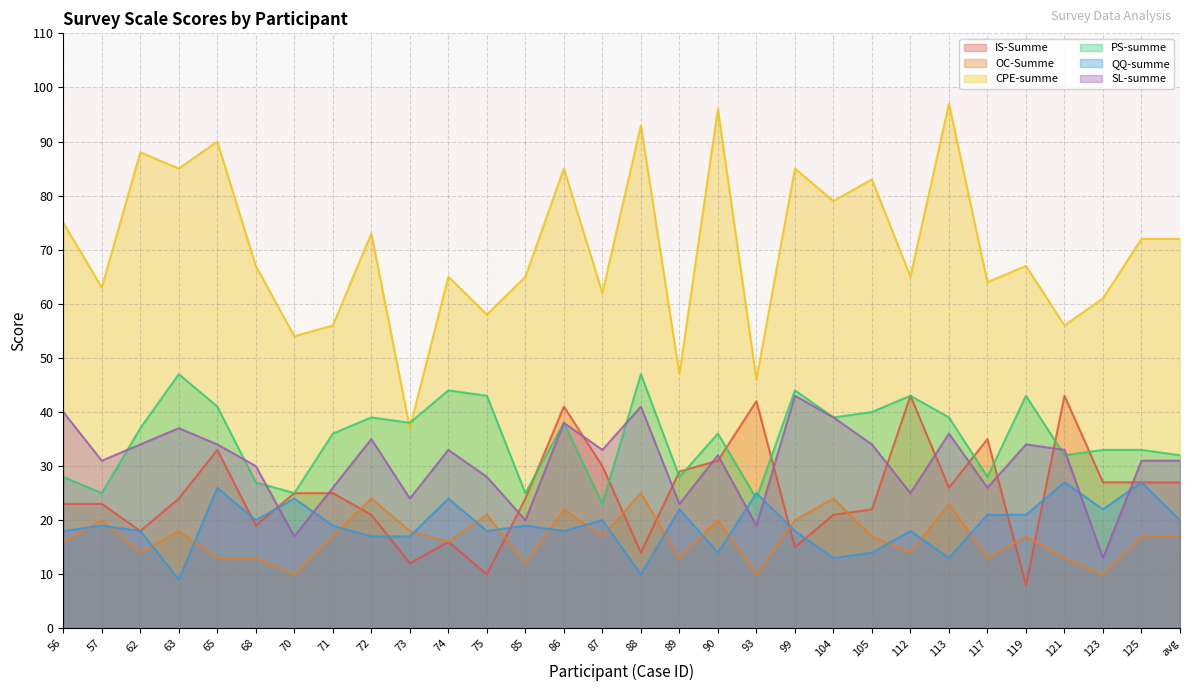

What is the total value across all series at 113?

234